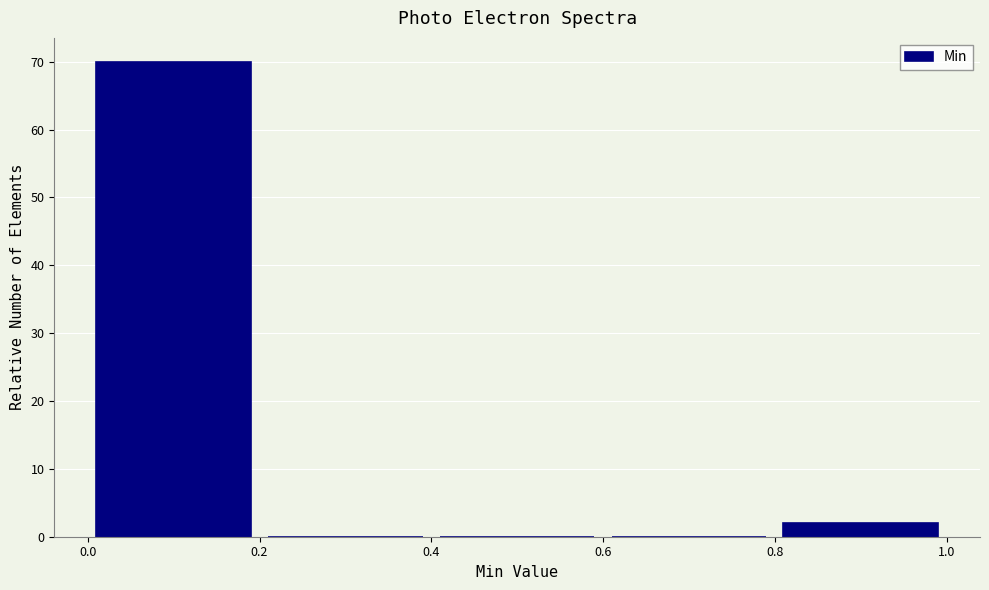

How tall is the bar that spans 0.0 to 0.2 on the x-axis? The values are not printed on the chart, so give them approximately, as read against the axis.

70